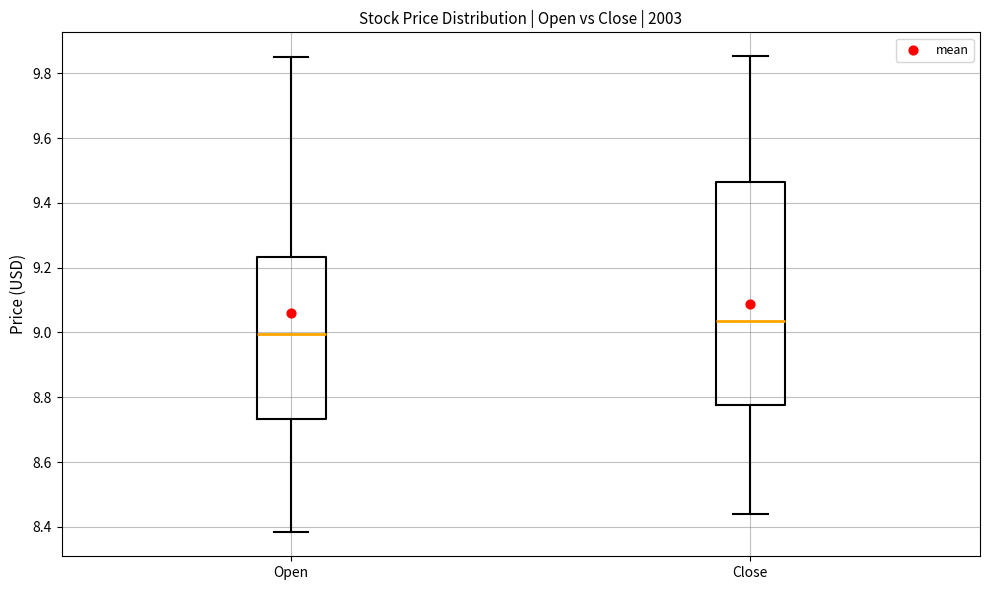

Comparing the boxes themselves (not the whiskers), which one is the tallest?

Close